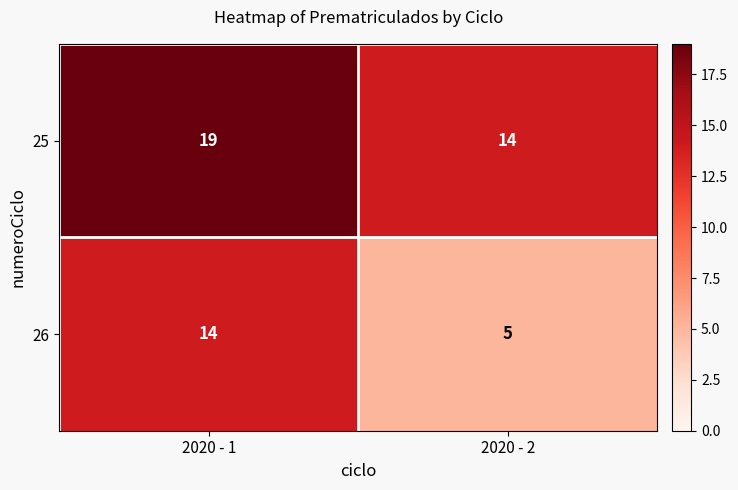

Reading left to right, what are all the values shown in this chart?

25: 2020 - 1=19	2020 - 2=14
26: 2020 - 1=14	2020 - 2=5